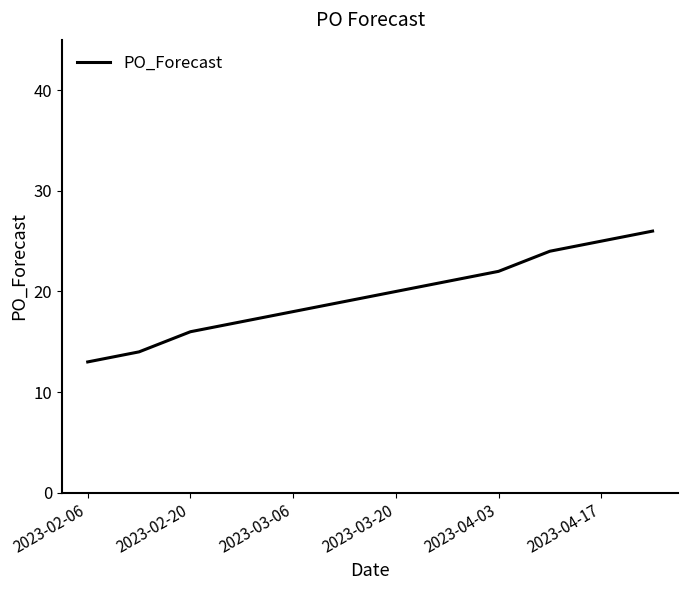

What is the difference between the maximum and minimum values?

13